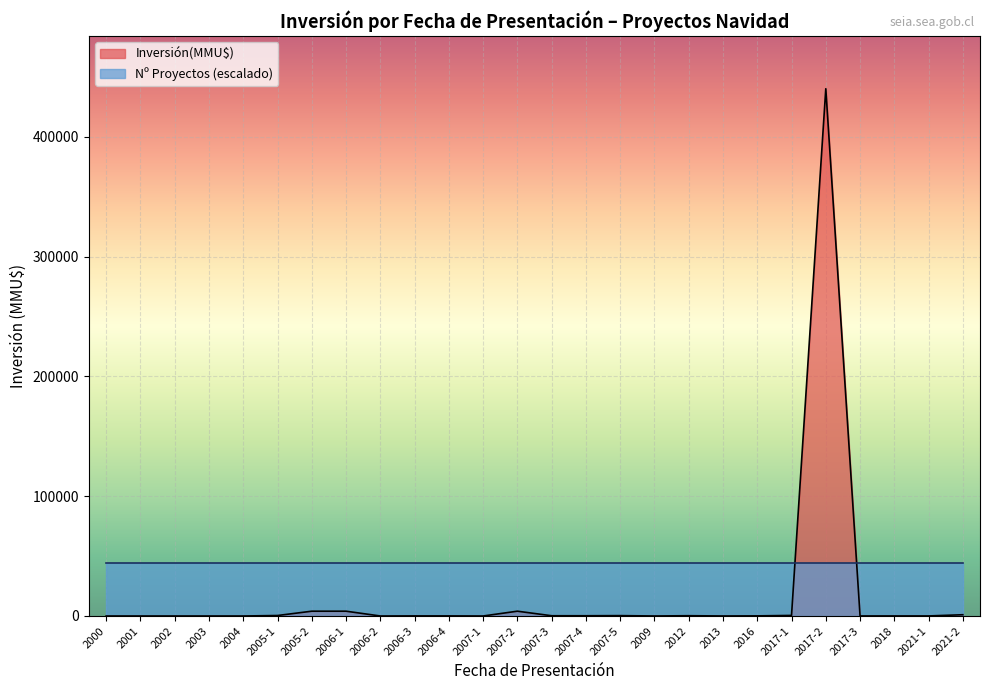

List the labels in order of value, largest first.

2017-2, 2005-2, 2006-1, 2007-2, 2021-2, 2017-1, 2005-1, 2007-5, 2012, 2007-3, 2007-4, 2016, 2006-3, 2006-4, 2018, 2021-1, 2017-3, 2013, 2009, 2000, 2001, 2002, 2003, 2004, 2006-2, 2007-1